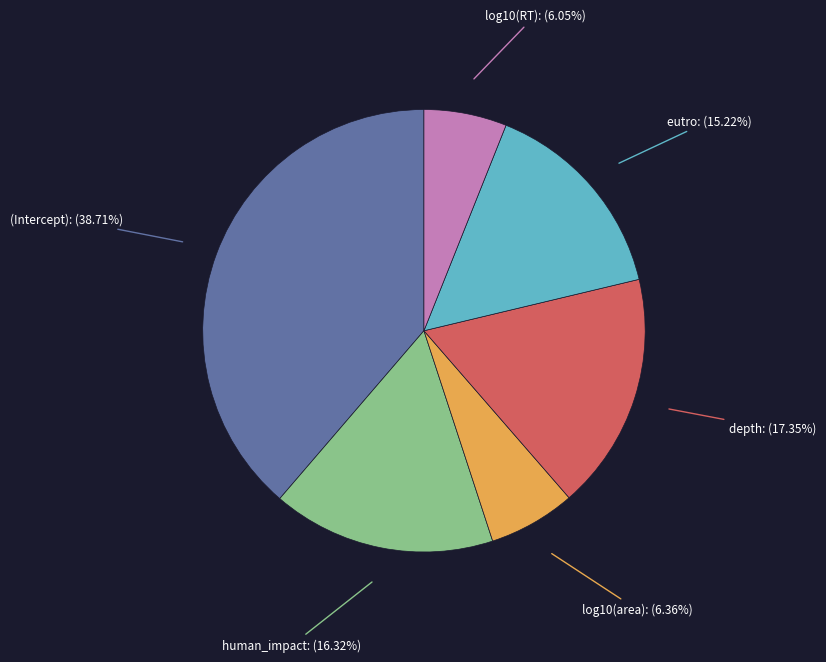

Is there a majority slice in this chart?

No